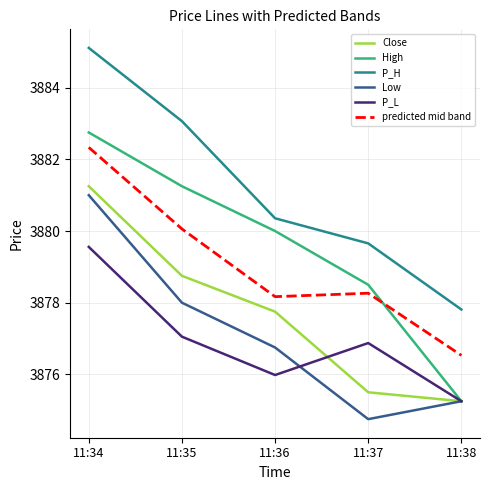

At which category is the sum across all series the highest?

11:34